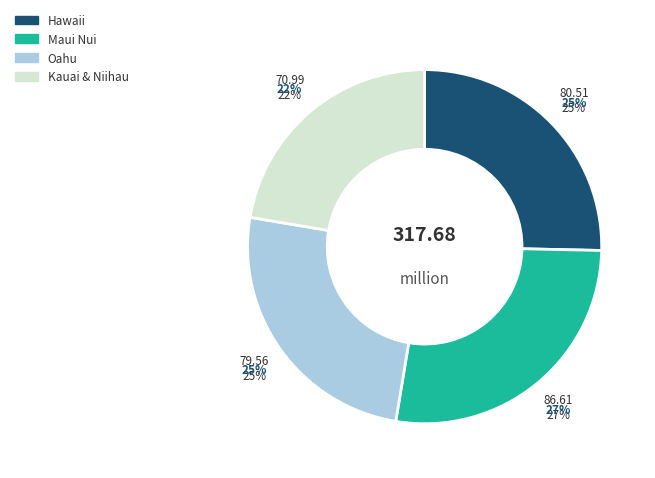

True or false: Oahu accounts for 32% of the total.

False